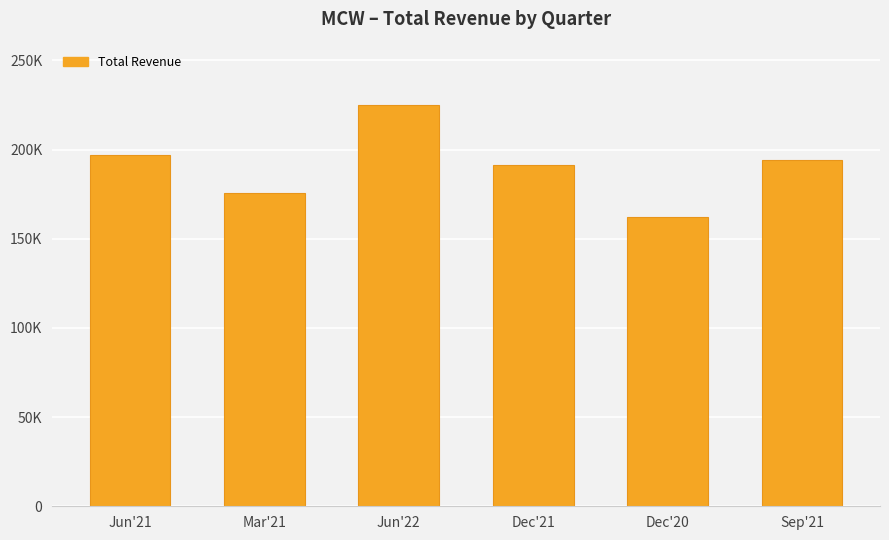

What is the ratio of the value at Dec'20 to the value at Jun'21?

0.8